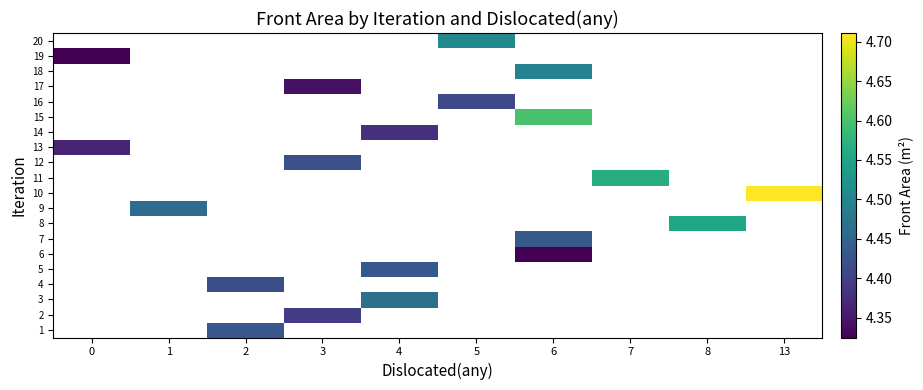

Which has a higher value, 2 or 4?

4